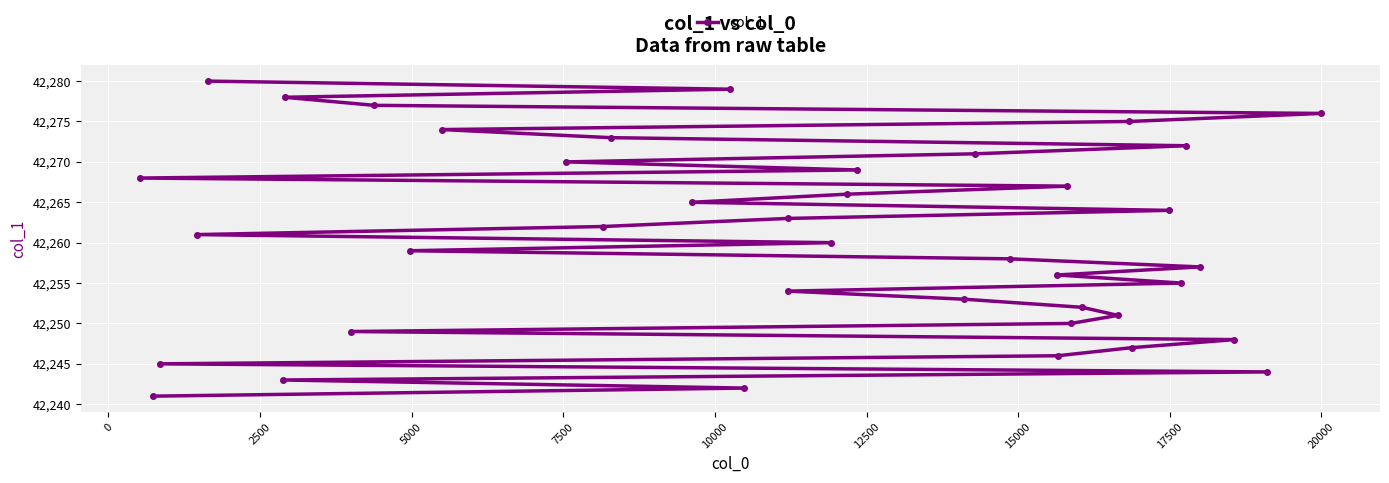

How many data points are less than 42261?

20